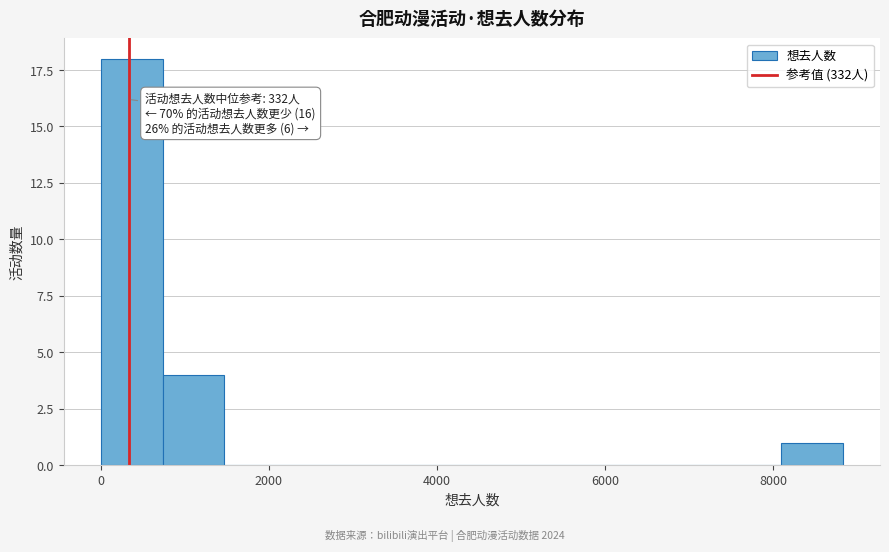

Read against the x-axis, roughly where is the centre of the tallest bar?

400